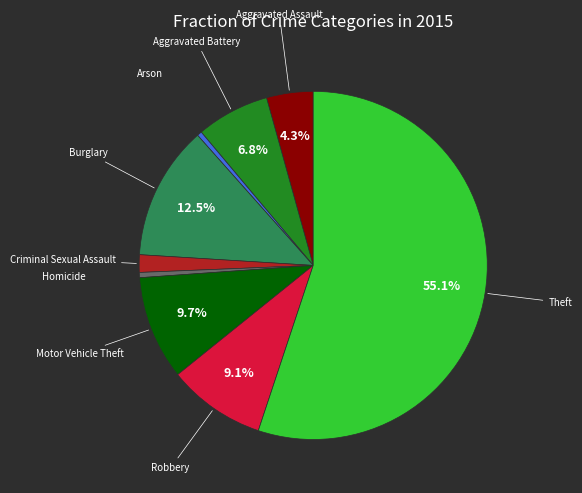

Is there a majority slice in this chart?

Yes